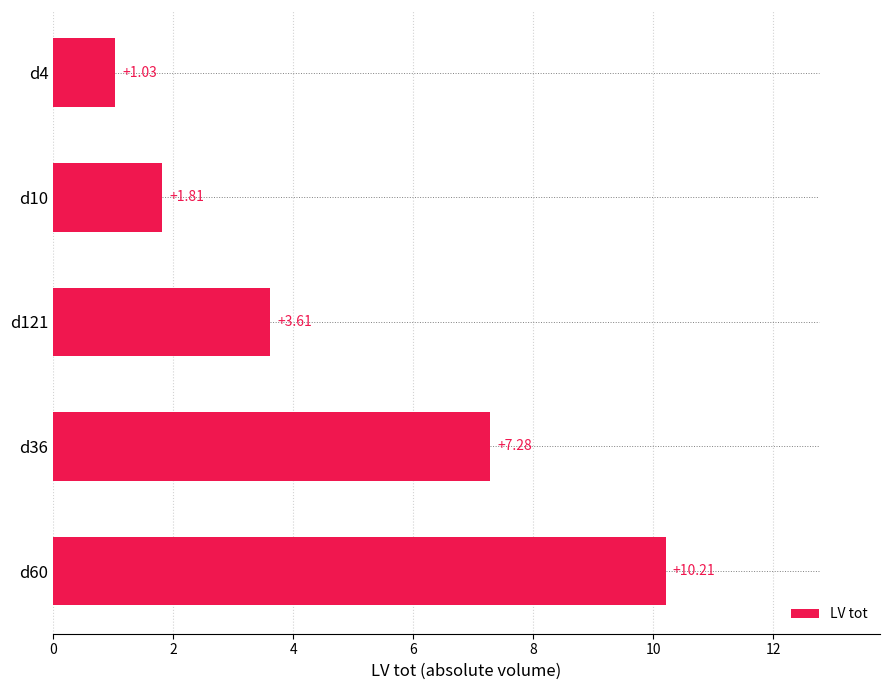

What is the sum of all values?

23.9